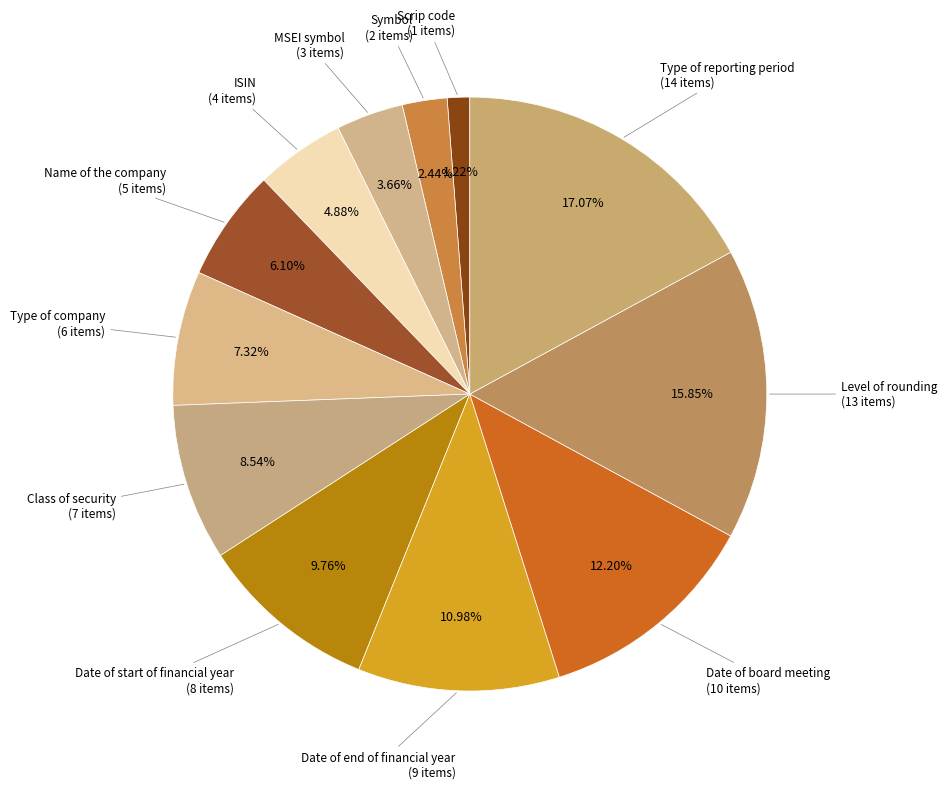

How many slices are in this pie chart?

12